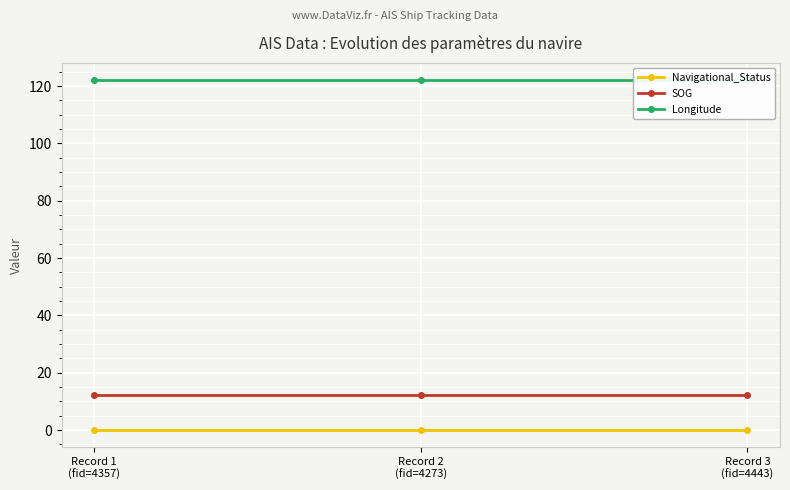

The Longitude series shows 122.0 at Record 1
(fid=4357). True or false?

True